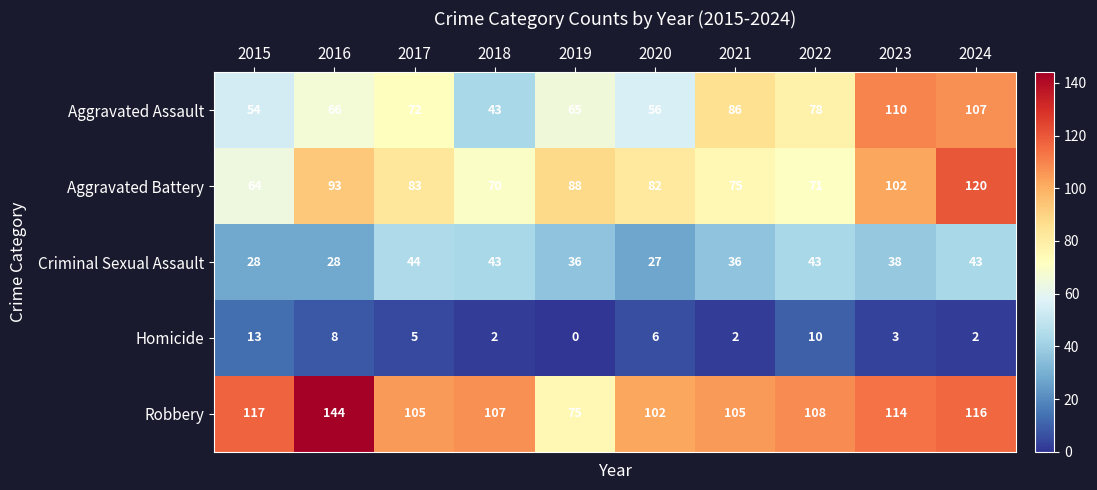

What is the sum of all Robbery values?

1093